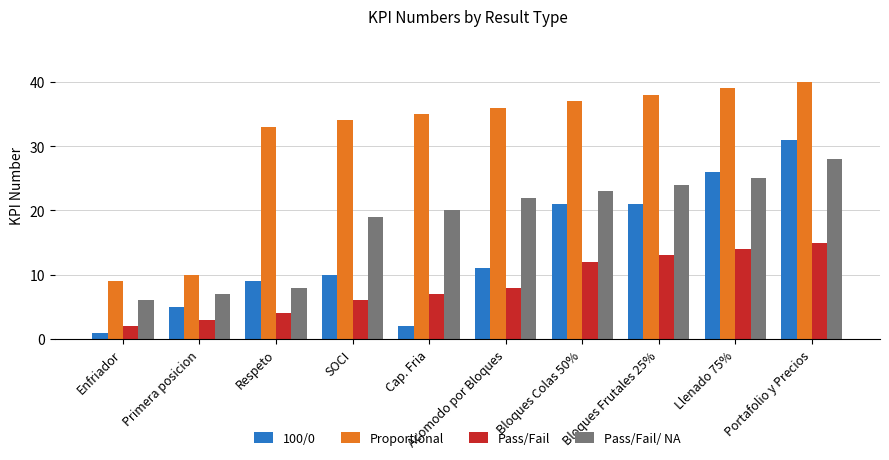

Where is Pass/Fail nearest to the value 8?

Acomodo por Bloques